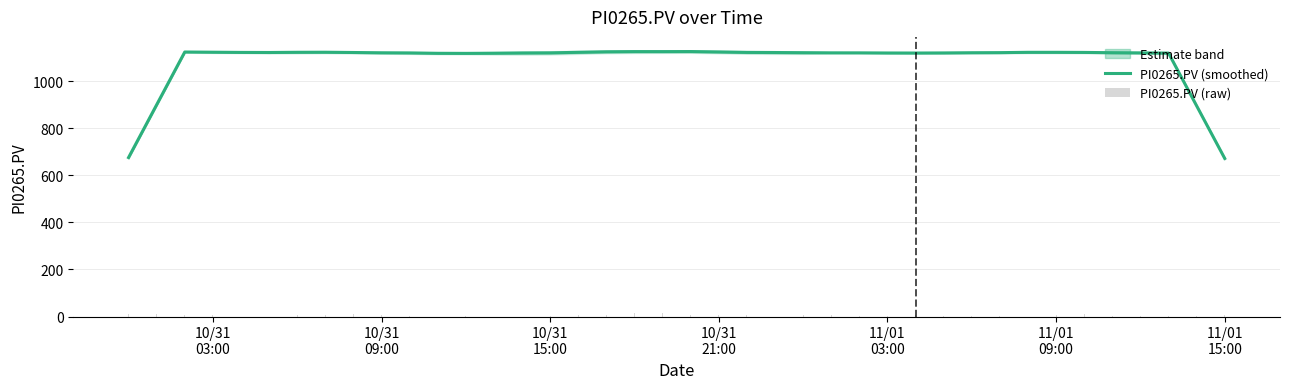

What is the minimum value for PI0265.PV (smoothed)?

671.9